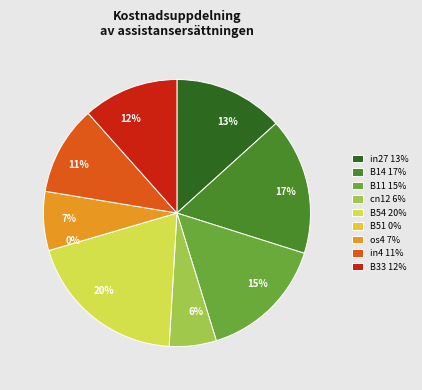

What percentage do B54 and os4 together represent?

26.7%